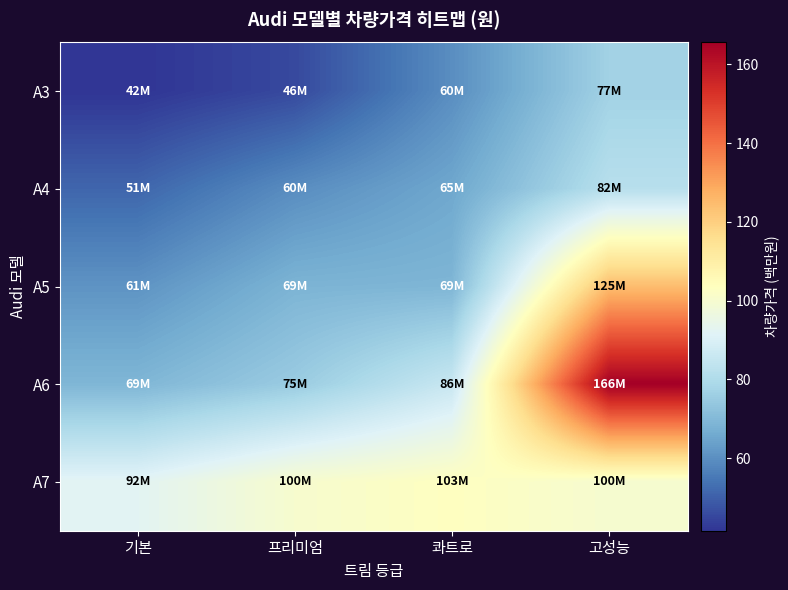

List the series in order of their peak value, lowest first.

A3, A4, A7, A5, A6